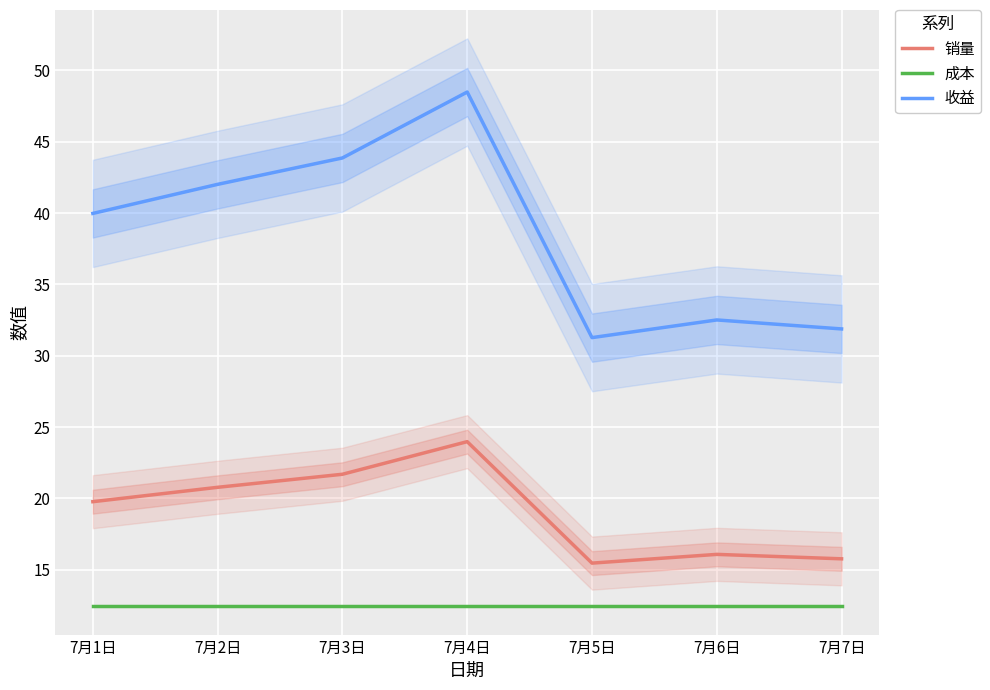

Read the 收益 value at 7月2日.

42.0